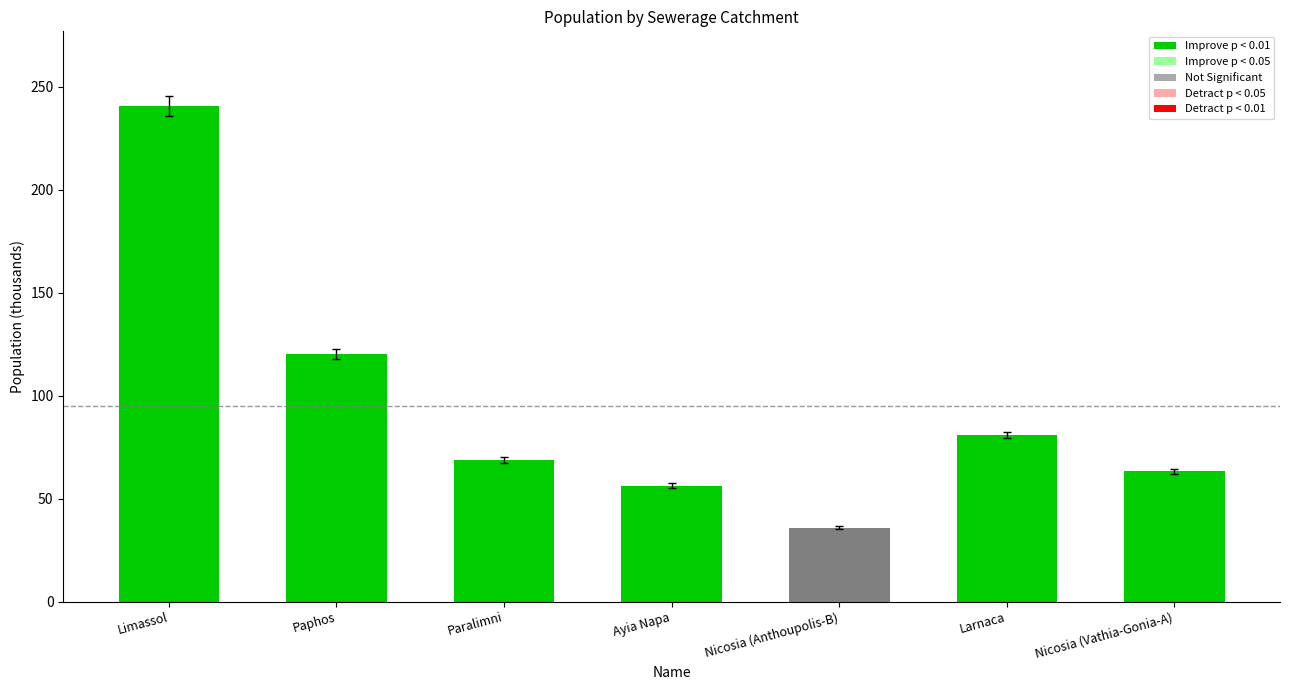

Where does the data first go above 68?

Limassol